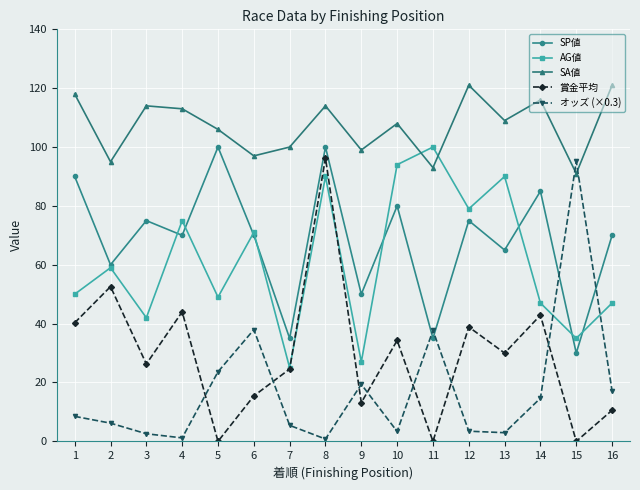

True or false: 賞金平均 and SA値 cross at least once.

False